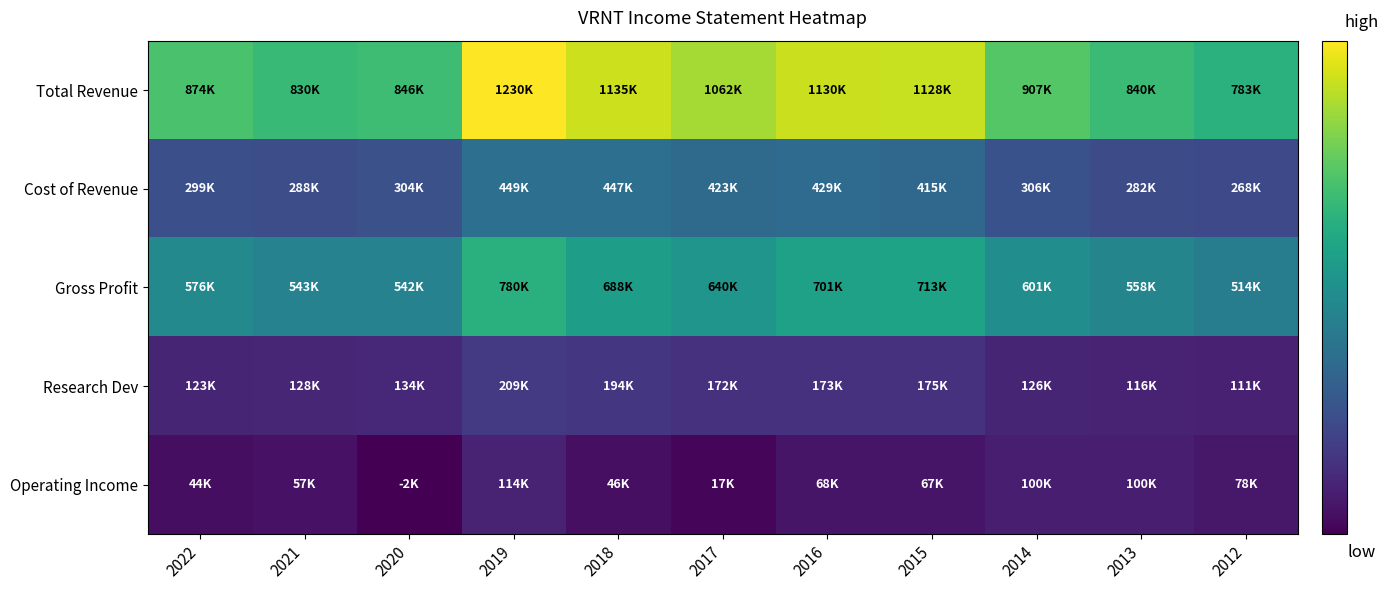

At which category is the sum across all series the highest?

2019